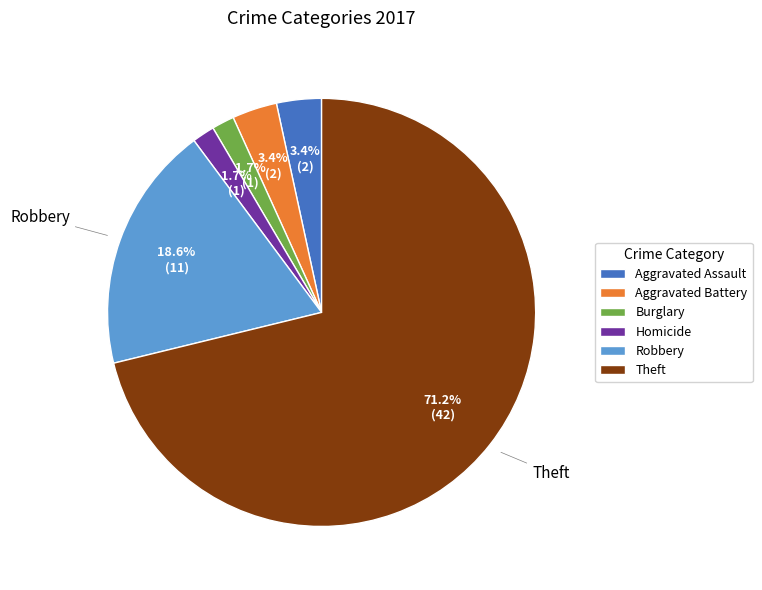

Is there any slice that represents more than half of the pie?

Yes